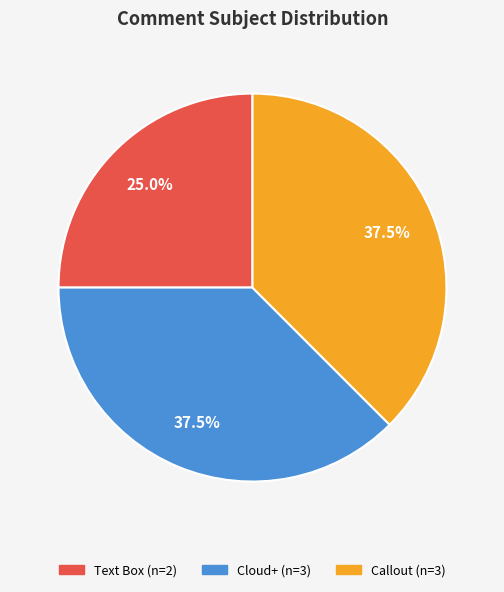

Which has a higher value, Text Box or Cloud+?

Cloud+